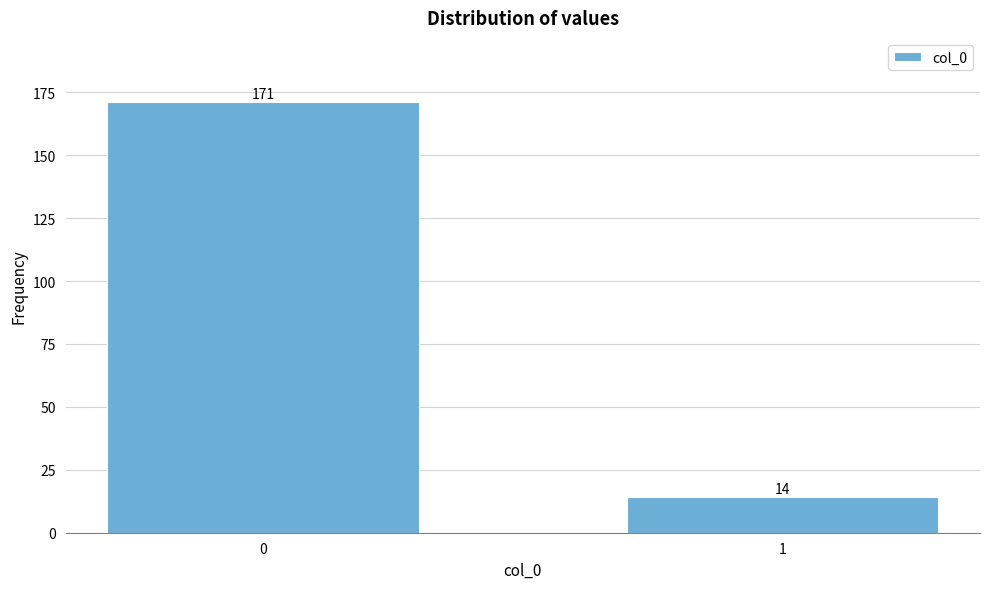

Reading left to right, what are all the values shown in this chart?

0=171	1=14